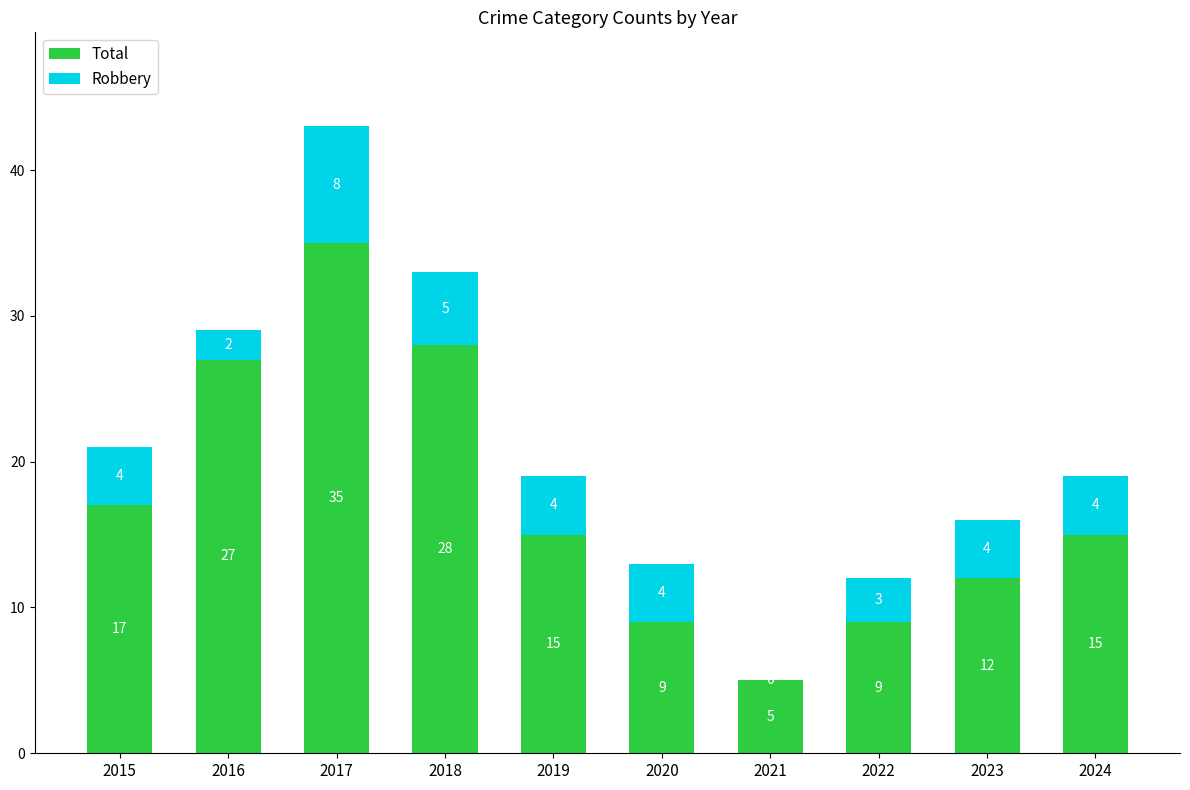

How many series are shown in this chart?

2